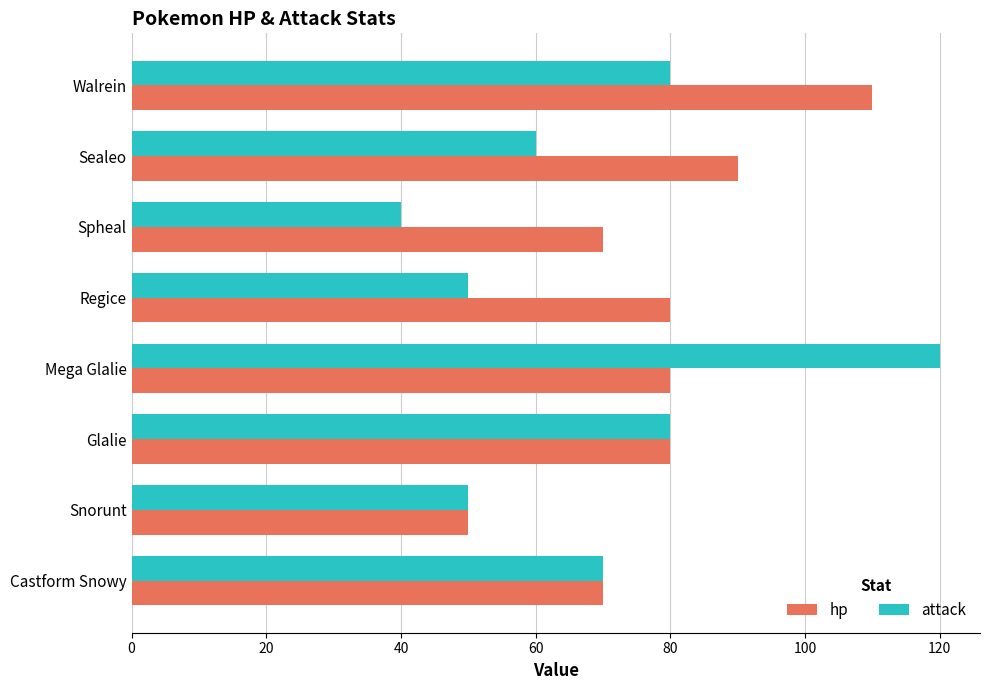

Rank the series by their average value, from highest to lowest.

hp, attack